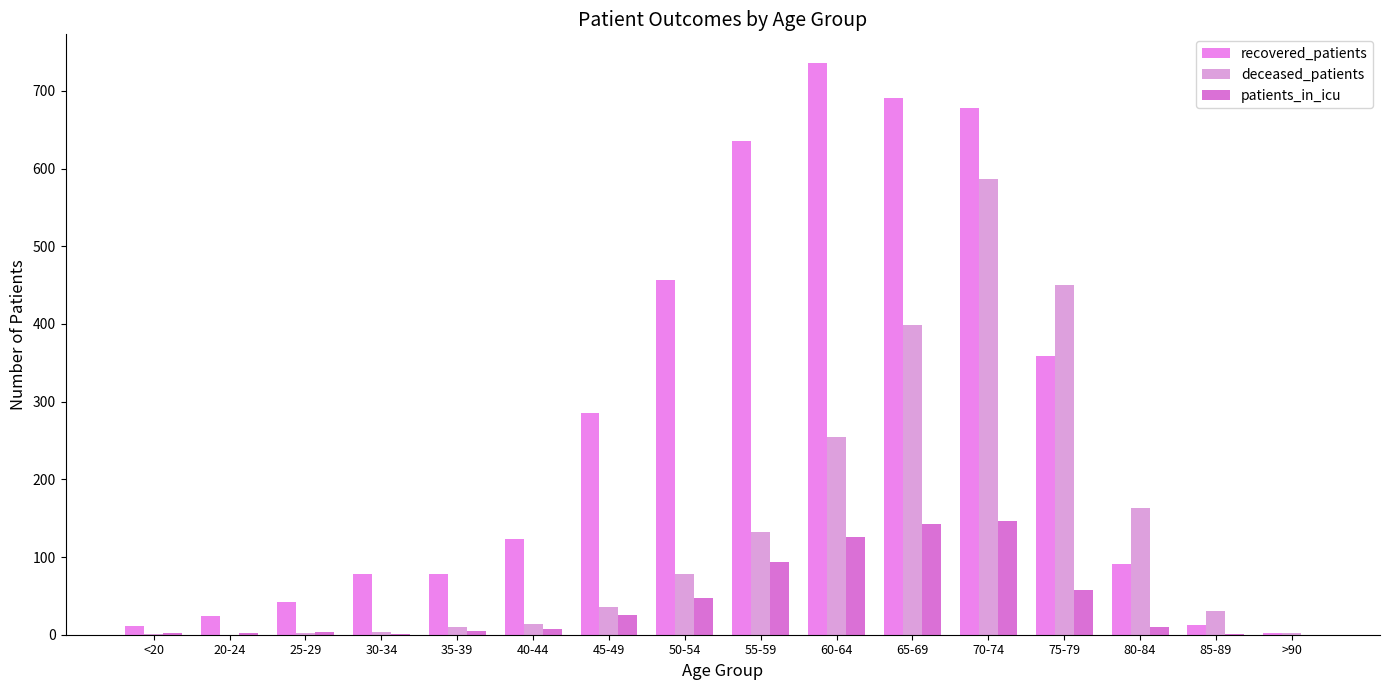

Which series changed the most between 60-64 and 65-69?

deceased_patients